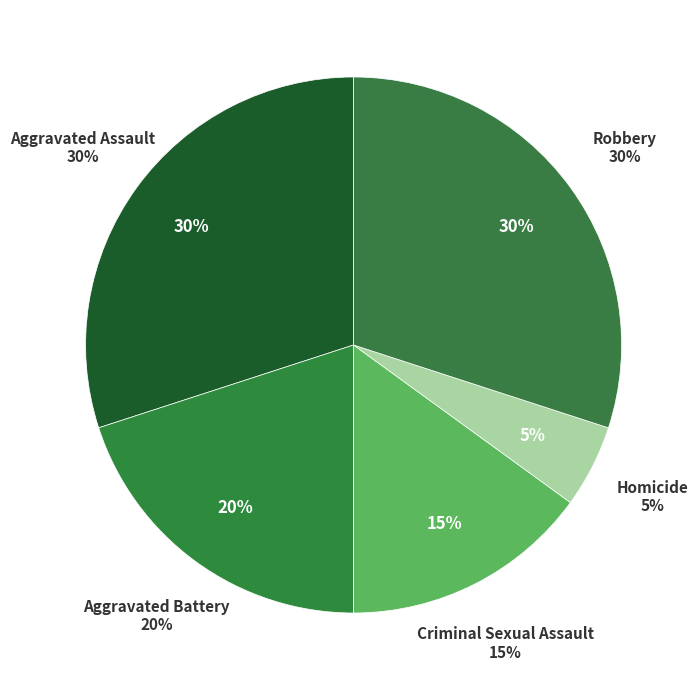

Does Aggravated Assault represent more than half of the total?

No